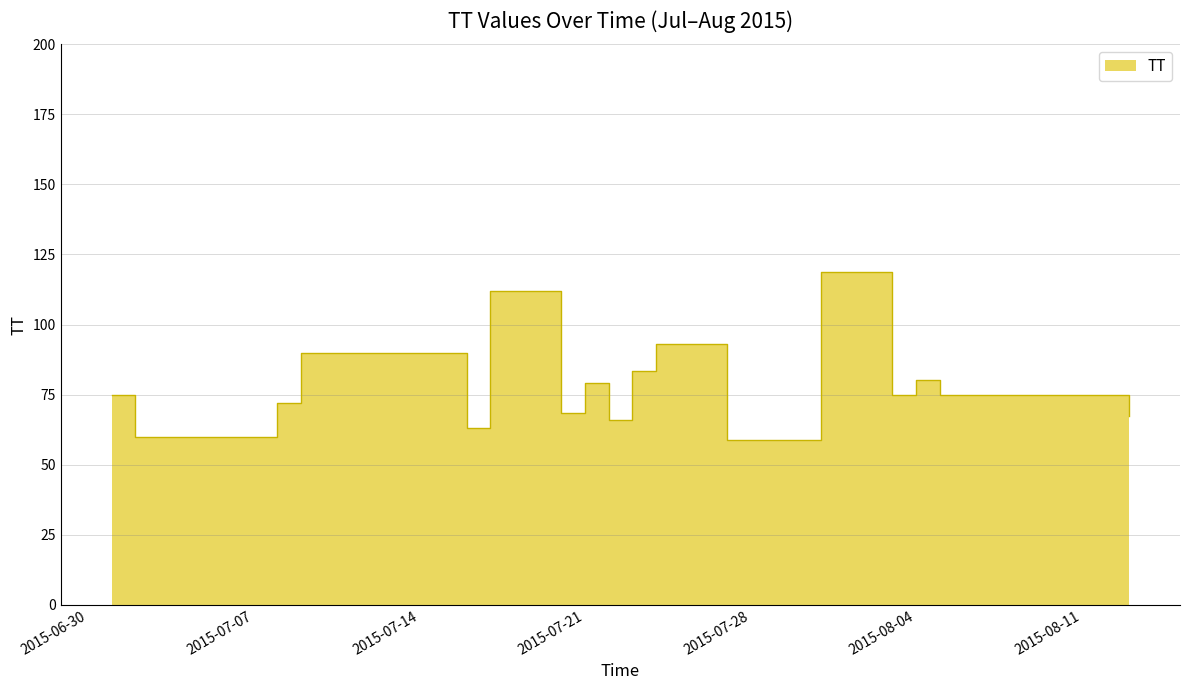

Is it true that the value at 2015-07-17 is 175?

False